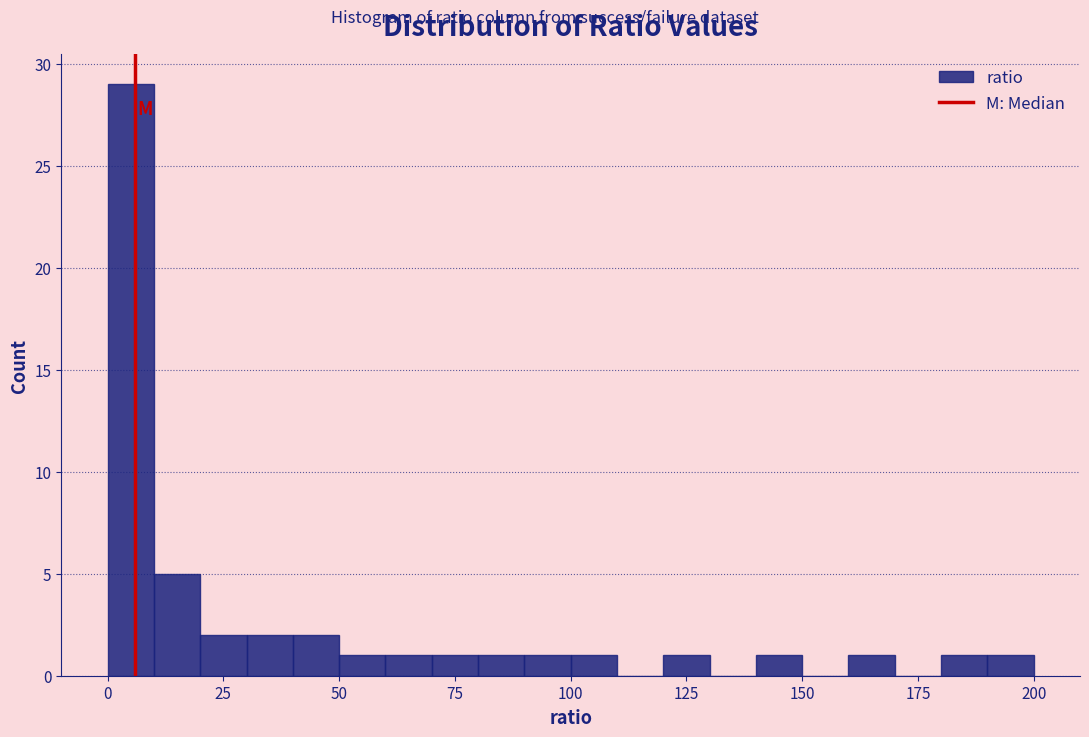

Read against the x-axis, roughly where is the centre of the tallest bar?

5